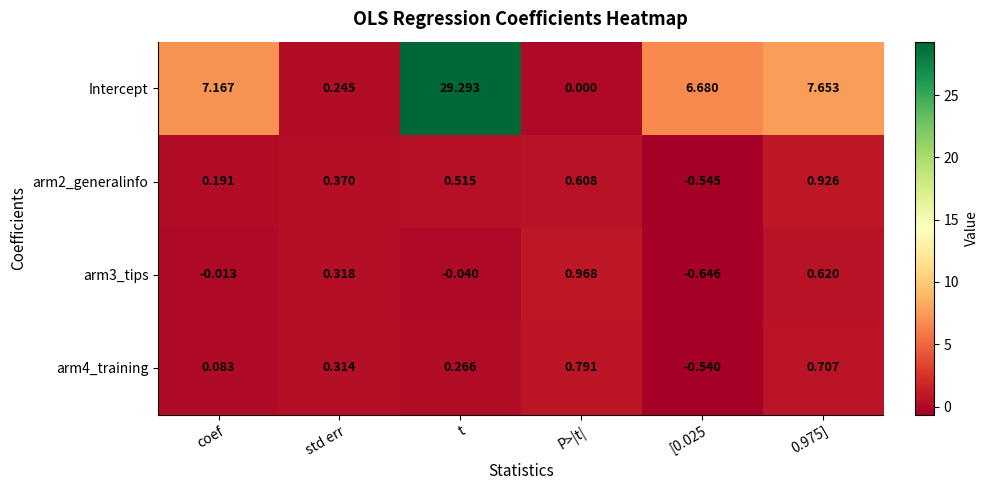

What is the maximum value shown in the chart?

29.3